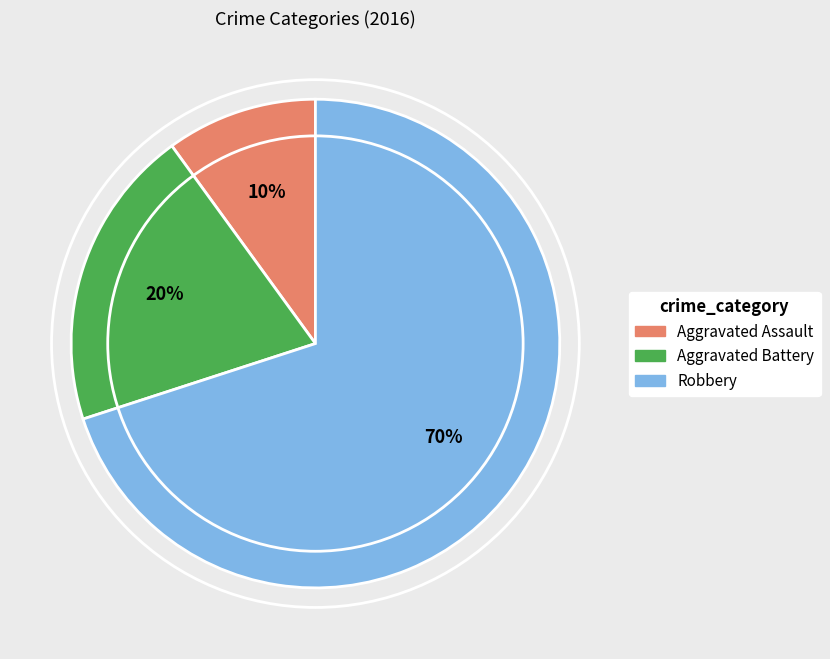

How many slices are in this pie chart?

3